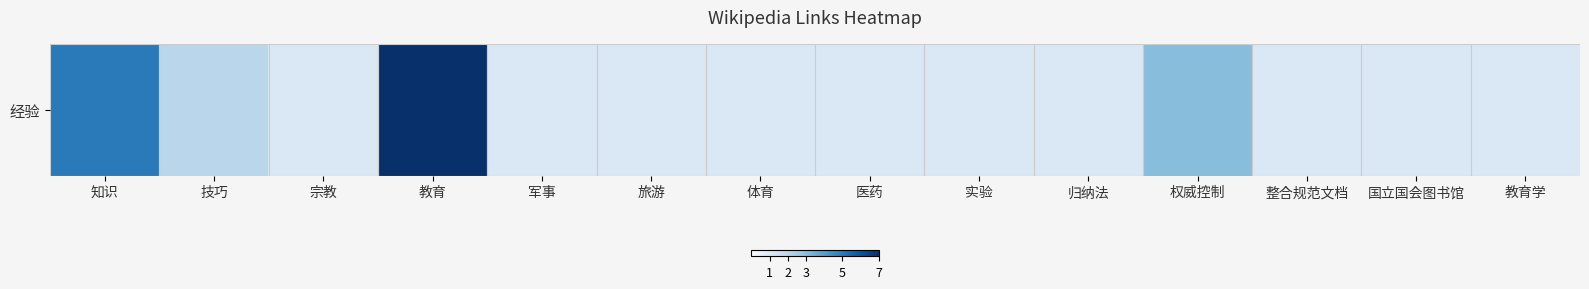

List the labels in order of value, largest first.

教育, 知识, 权威控制, 技巧, 宗教, 军事, 旅游, 体育, 医药, 实验, 归纳法, 整合规范文档, 国立国会图书馆, 教育学